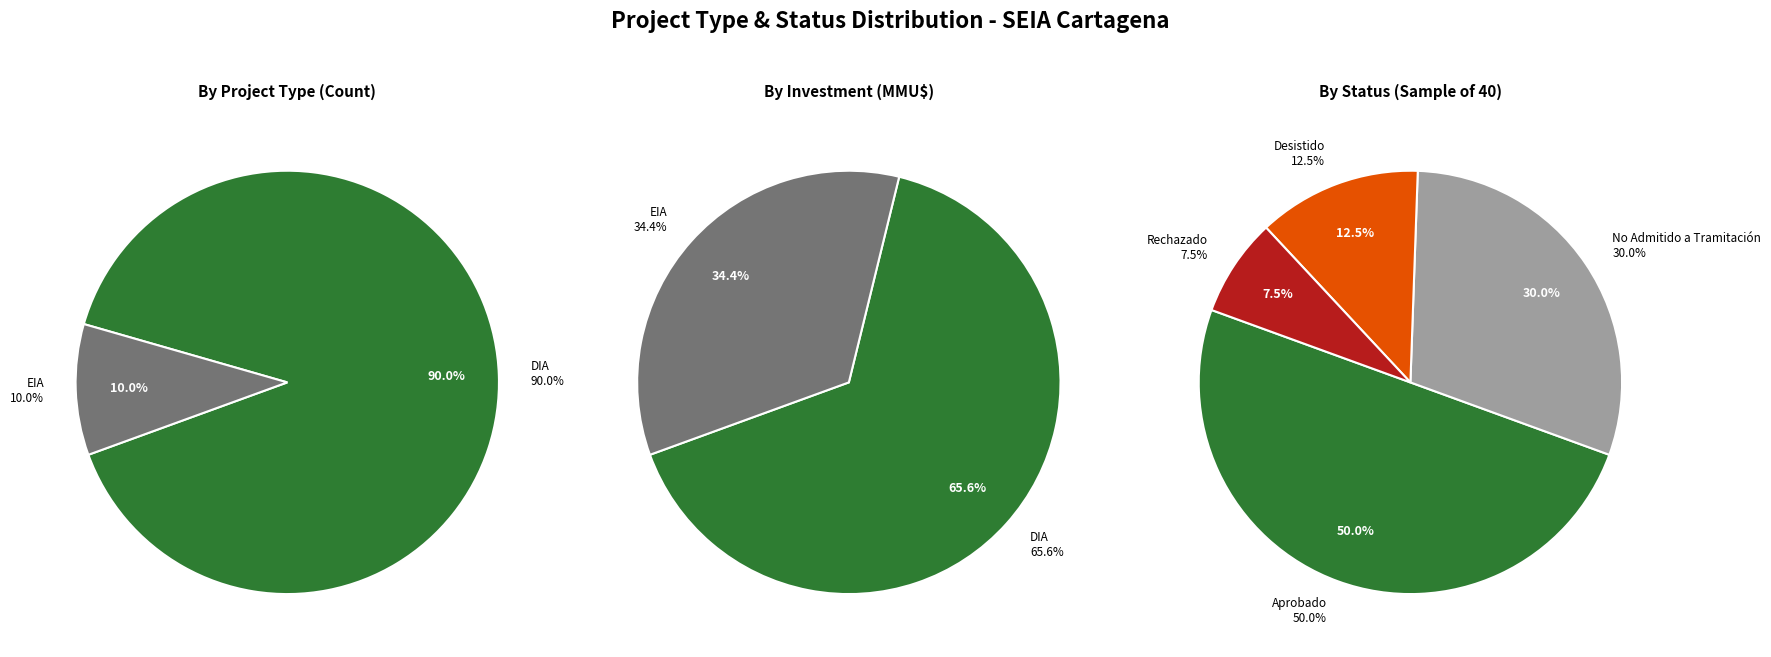

What percentage do EIA and DIA together represent?

100.0%